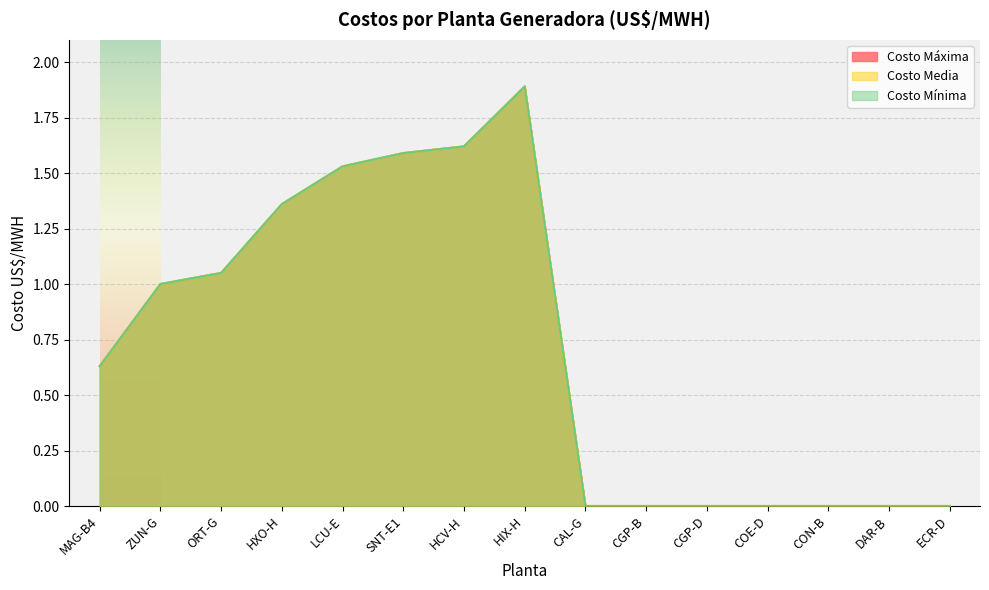

At which label is Costo Media closest to 0?

CAL-G